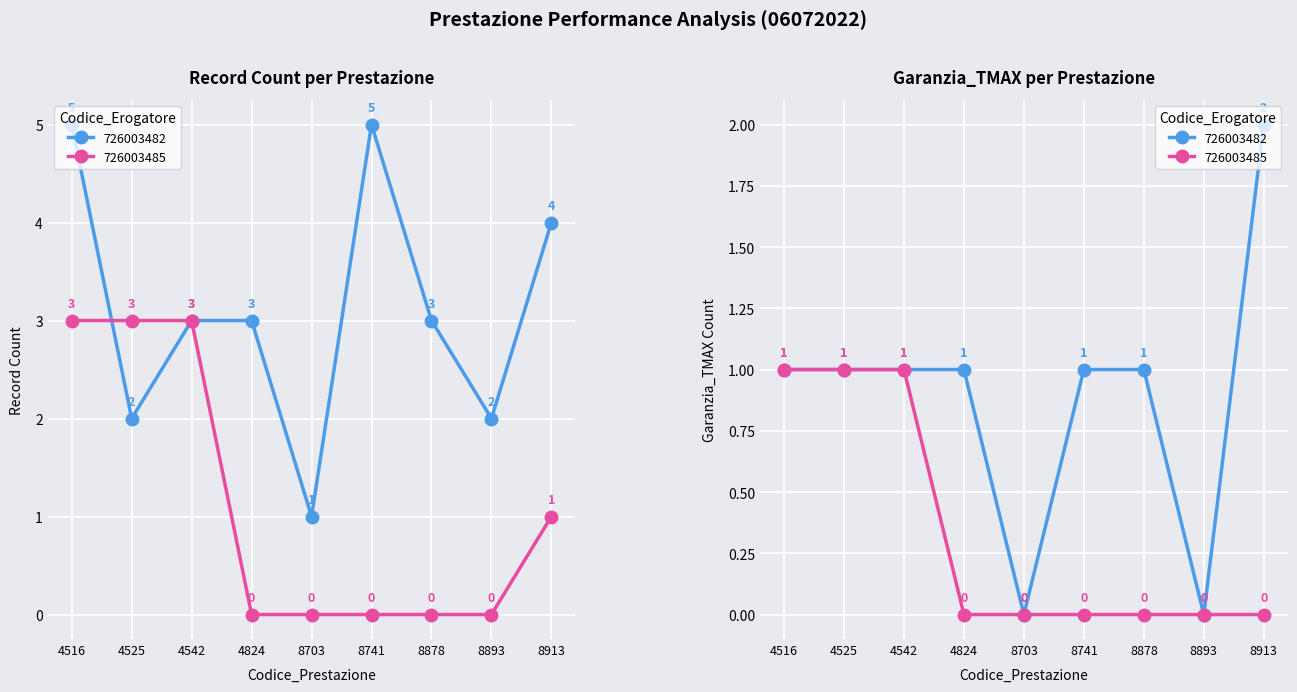

How many series are shown in this chart?

2